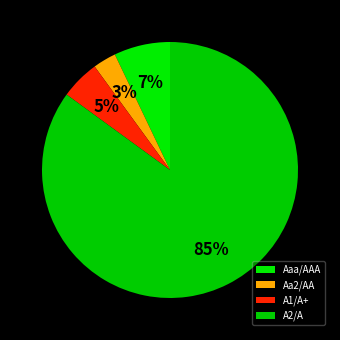

Is the sum of A1/A+ and A2/A greater than half?

Yes